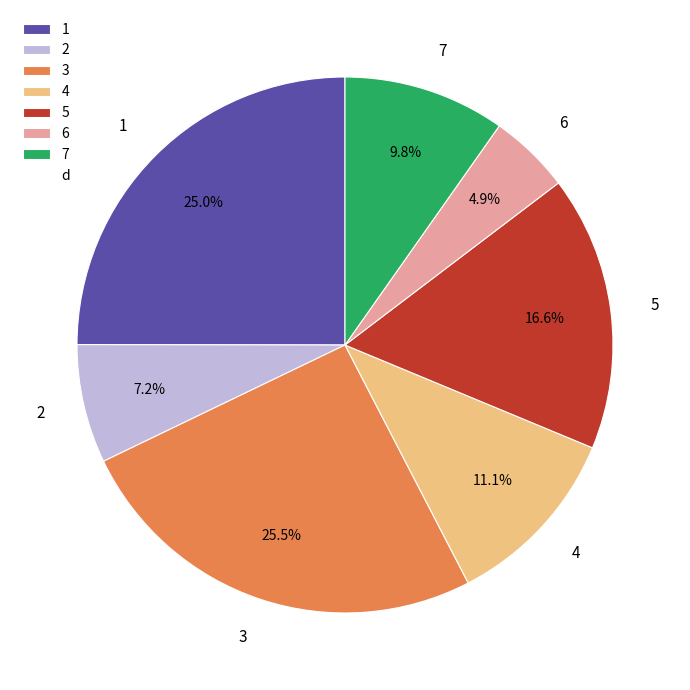

Is there a majority slice in this chart?

No